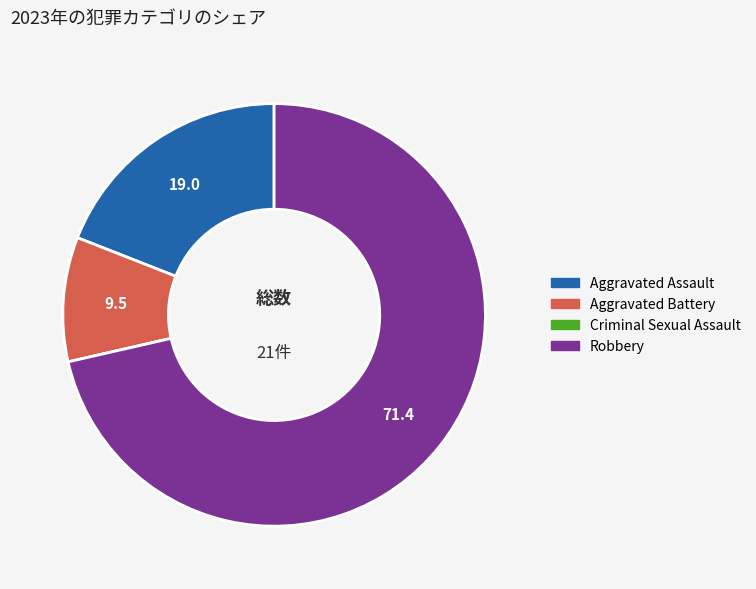

True or false: Robbery accounts for 81% of the total.

False